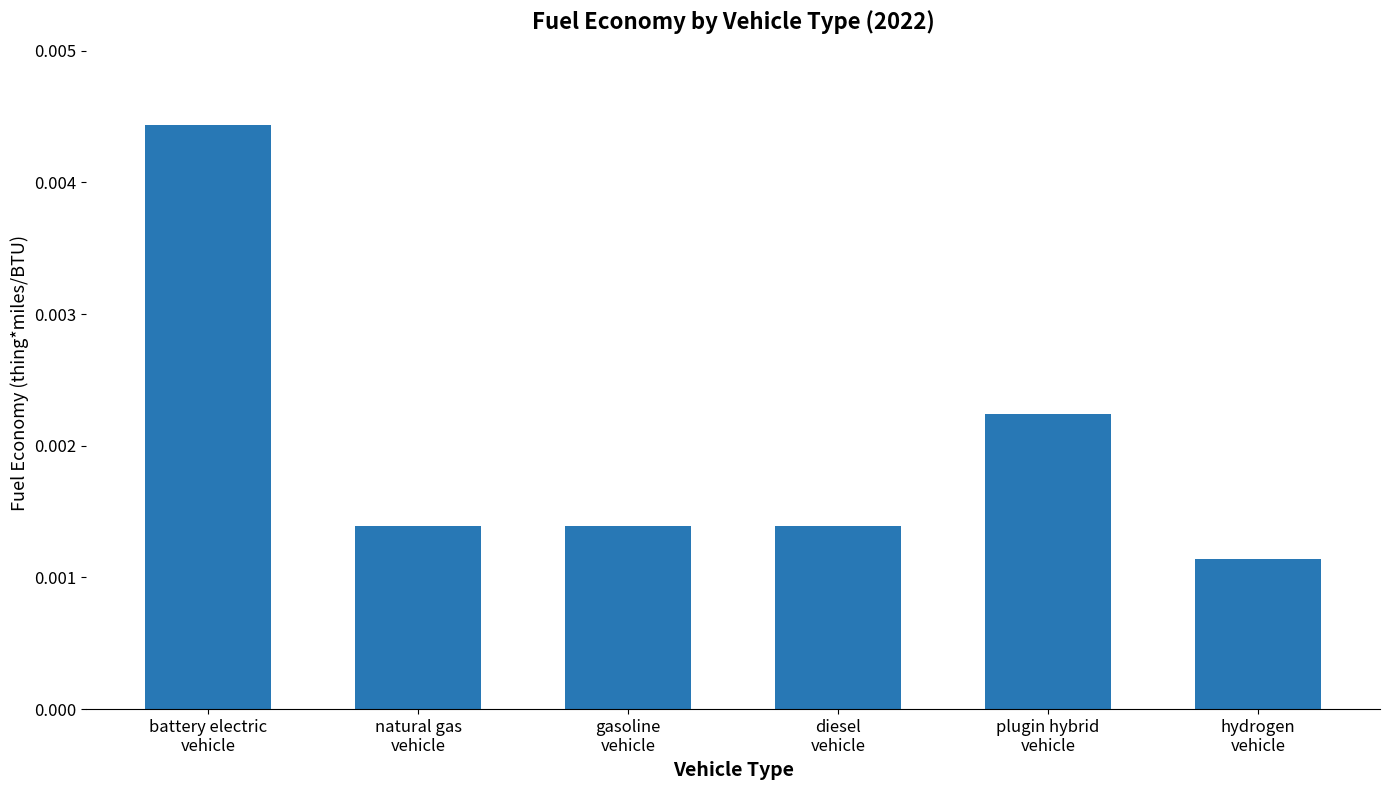

What position from the left is hydrogen
vehicle?

6